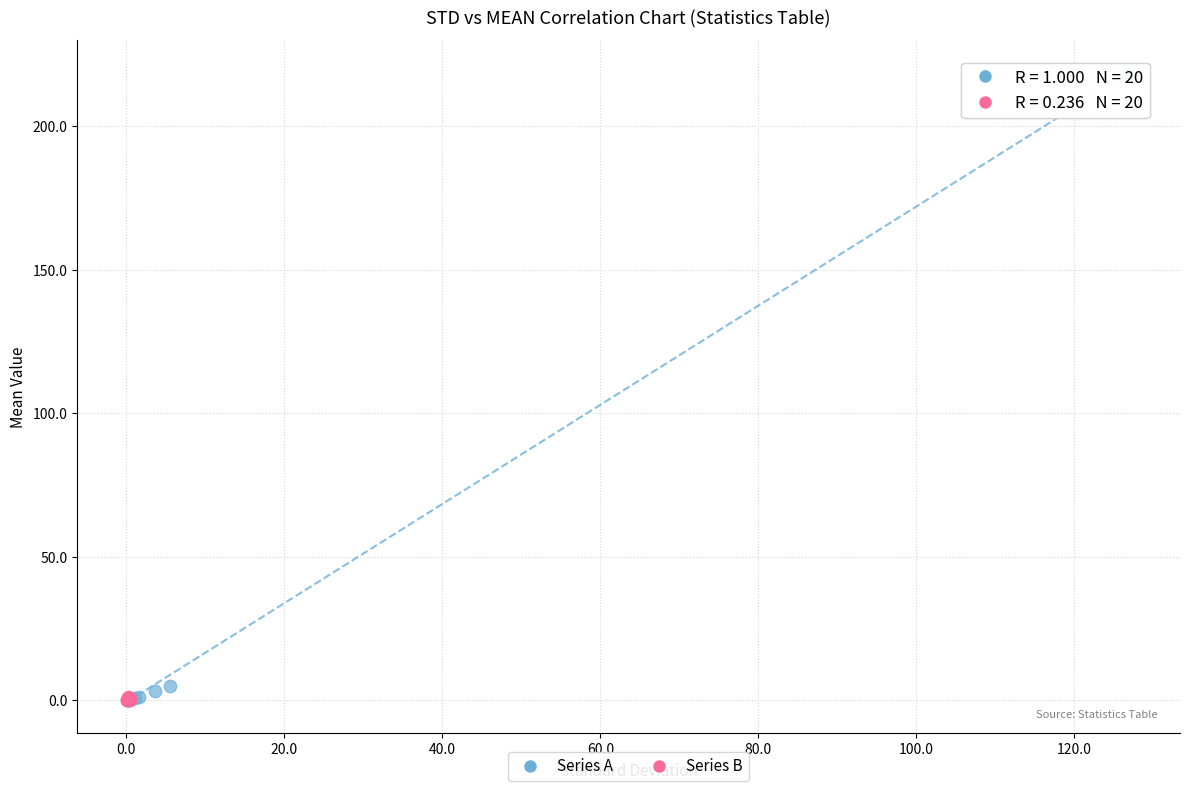

Which series has the largest Y range (max minus min)?

Series A